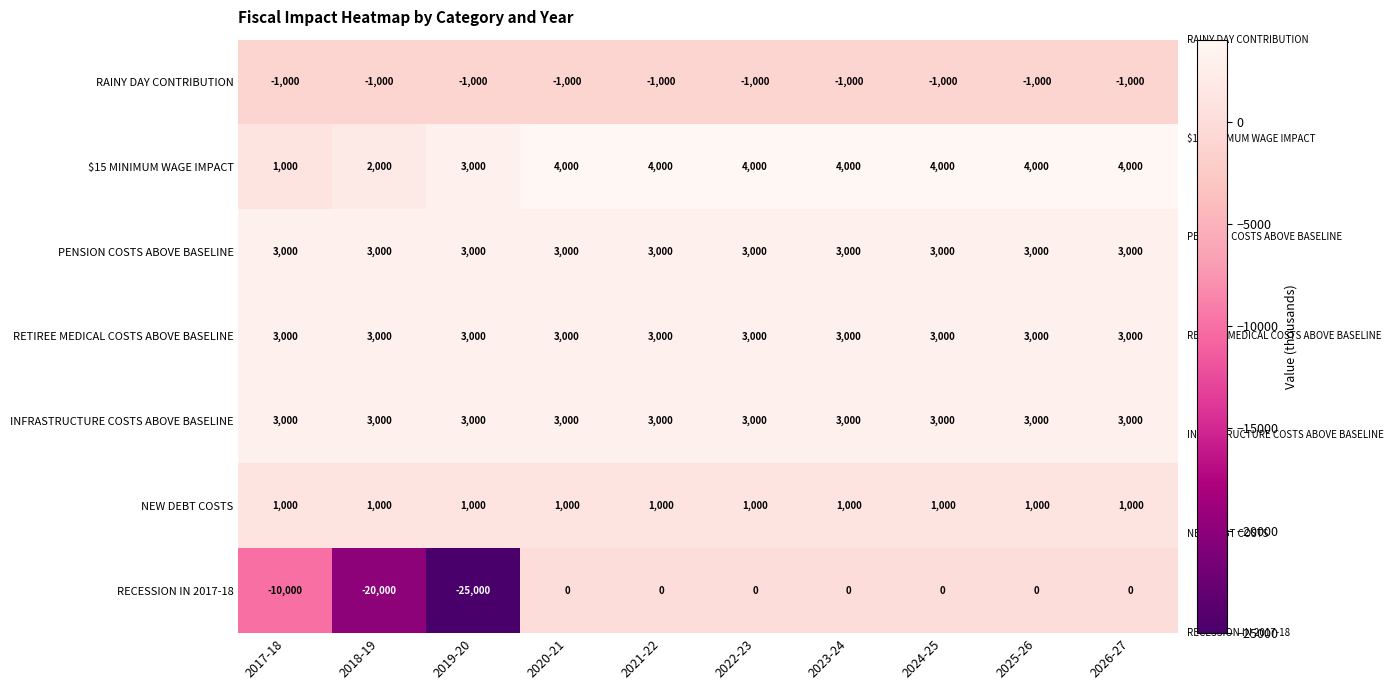

Which series has the largest range (max minus min)?

RECESSION IN 2017-18